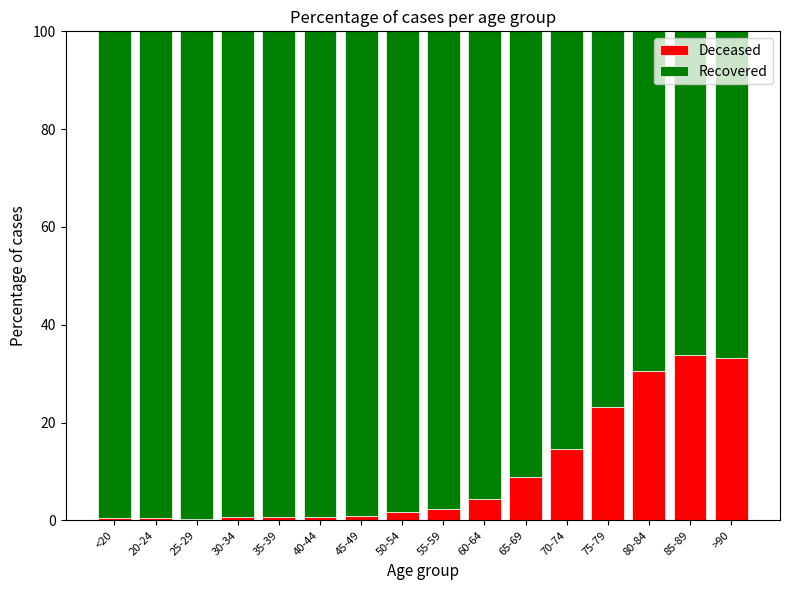

The Deceased series shows 30.5 at 80-84. True or false?

True